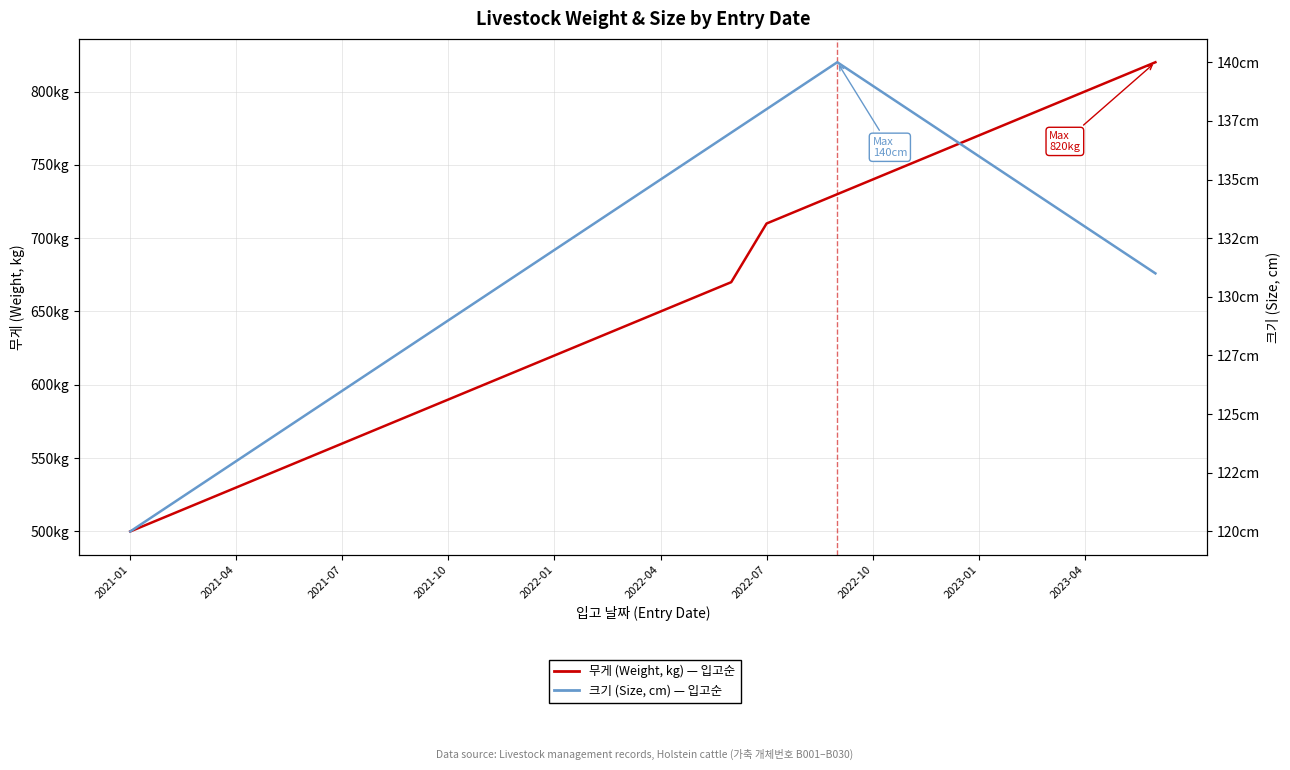

Which series has the largest total across all categories?

무게 (Weight)